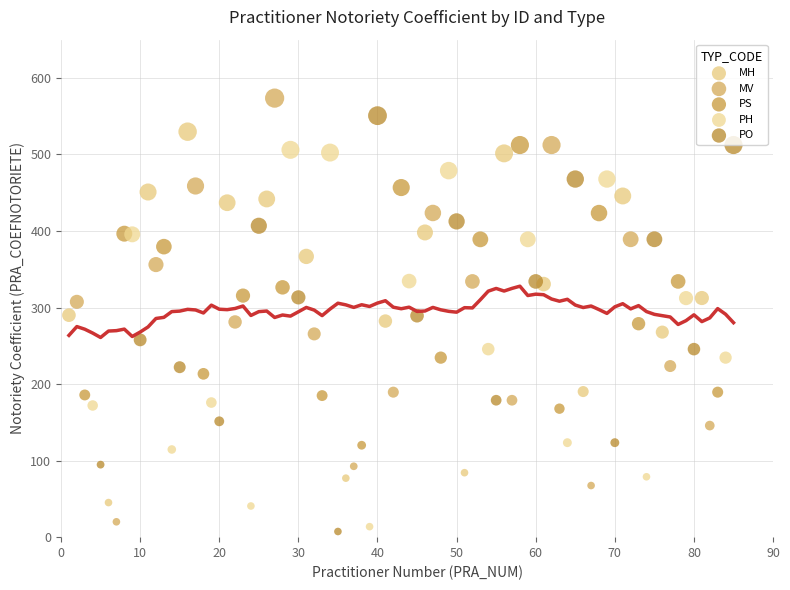

What are all the series names shown in the legend?

MH, MV, PS, PH, PO